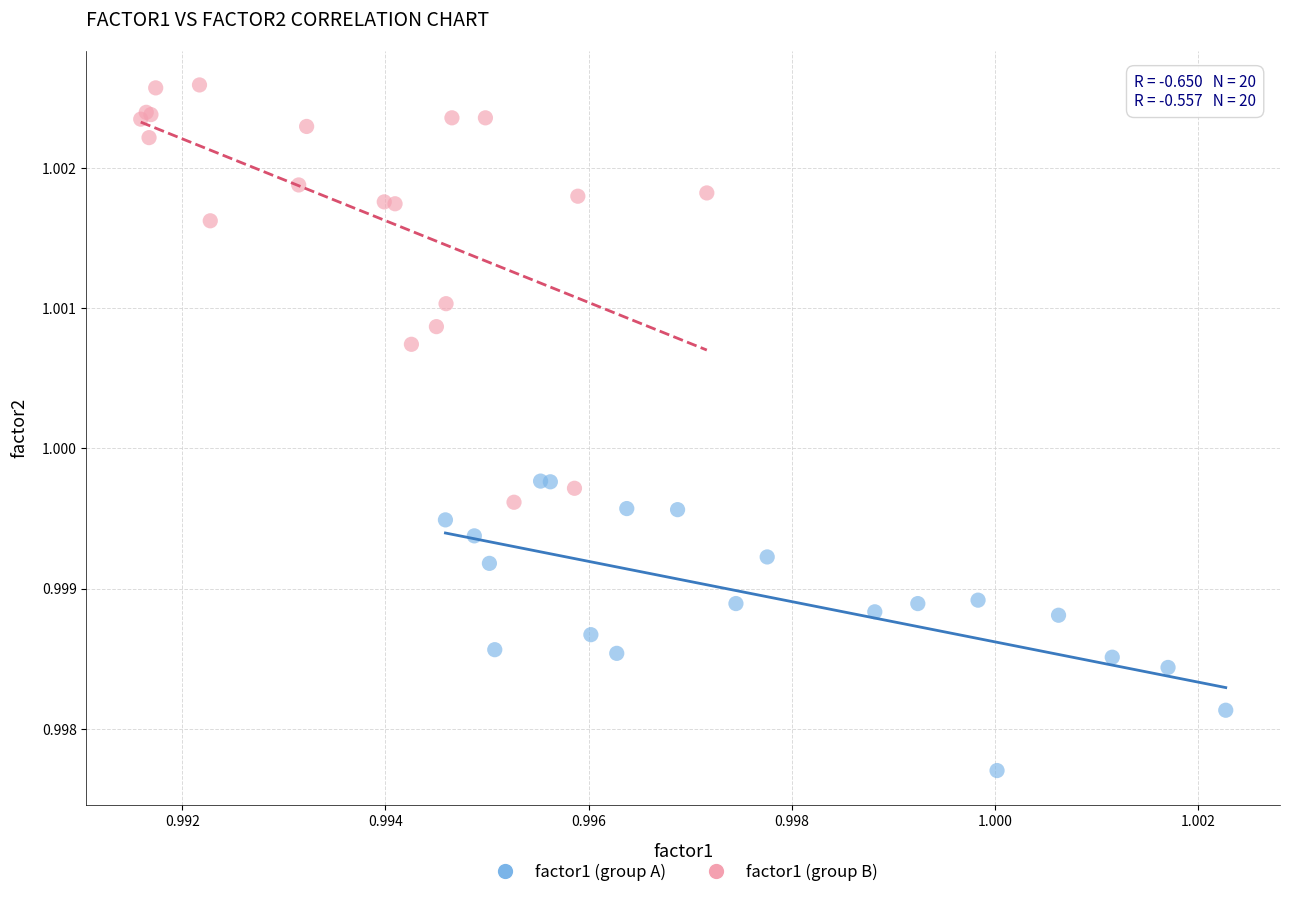

What are all the series names shown in the legend?

factor1 (group A), factor1 (group B)